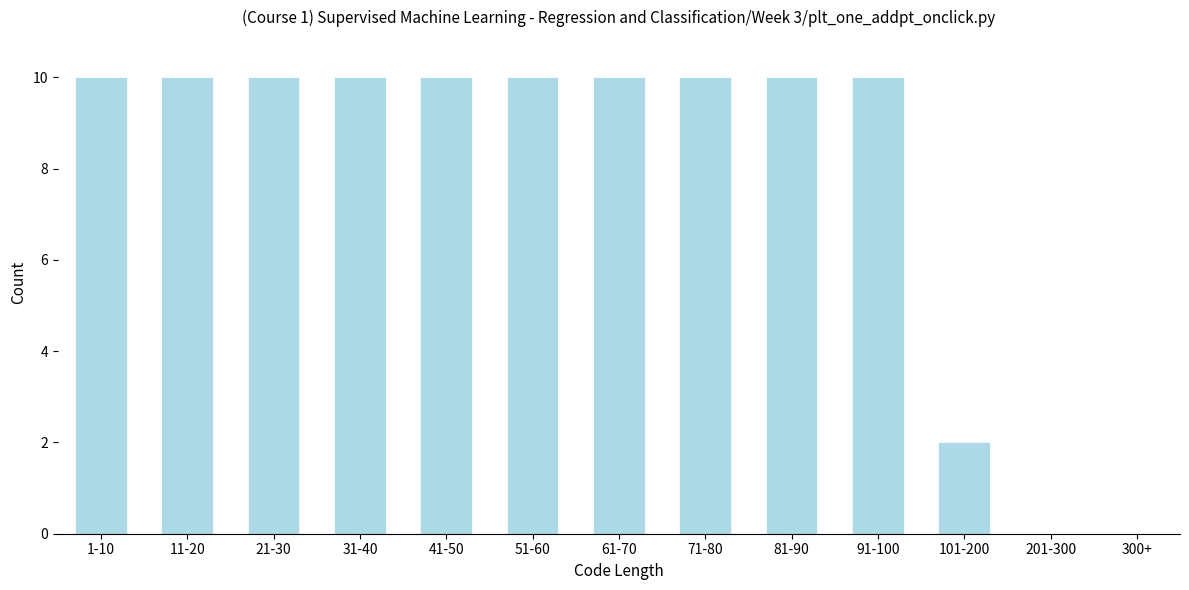

Reading left to right, extract all data points from this chart.

1-10=10	11-20=10	21-30=10	31-40=10	41-50=10	51-60=10	61-70=10	71-80=10	81-90=10	91-100=10	101-200=2	201-300=0	300+=0